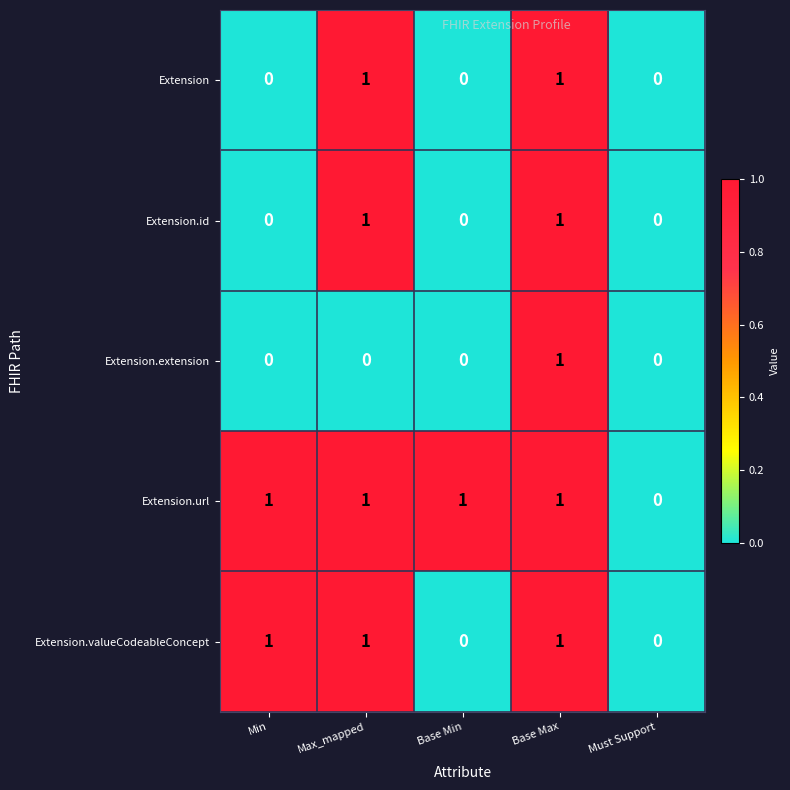

Is it true that Extension.extension equals -1 at Max_mapped?

False